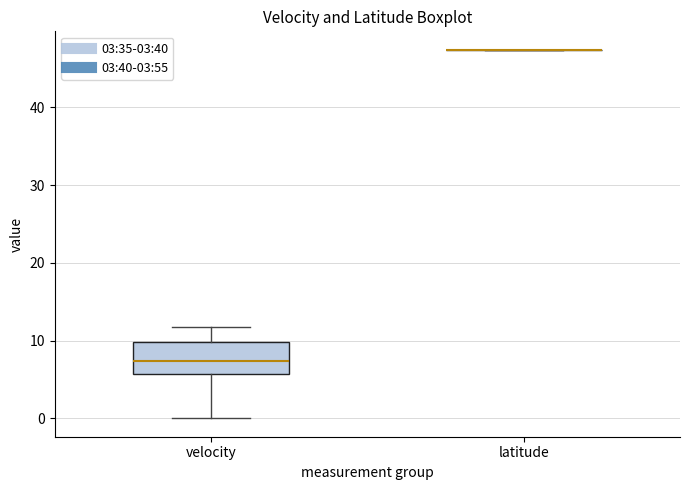

Reading left to right, read every box against the y-axis: the position of its median line, the range the box covers, and the ends of its whiskers. The values are not printed on the chart, so give them approximately, as read against the axis.

velocity: median 7, box 6 to 10, whiskers 0 to 12
latitude: box collapsed to a line at 47, whiskers 47 to 47